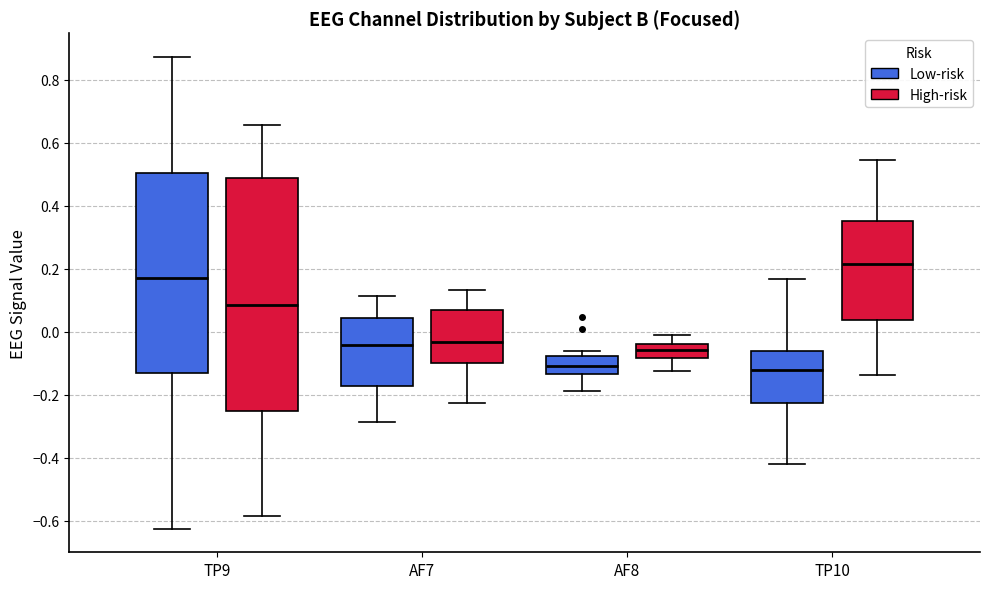

Comparing the boxes themselves (not the whiskers), which one is the tallest?

TP9 (High-risk)